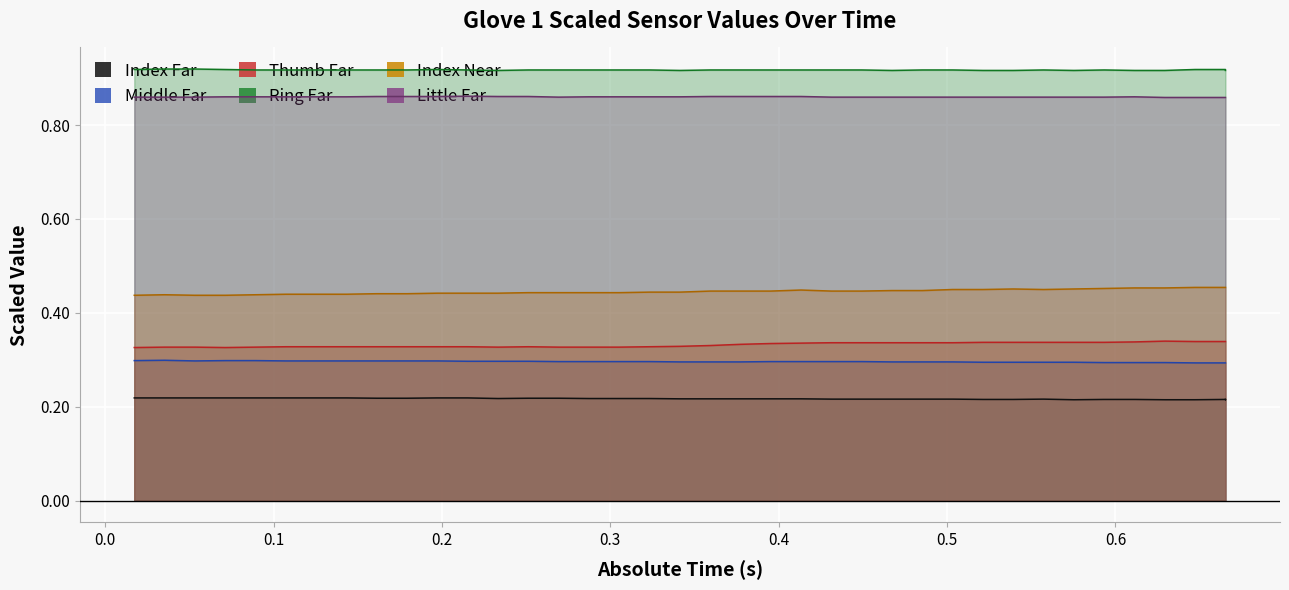

What are all the series names shown in the legend?

Index Far, Middle Far, Thumb Far, Ring Far, Index Near, Little Far